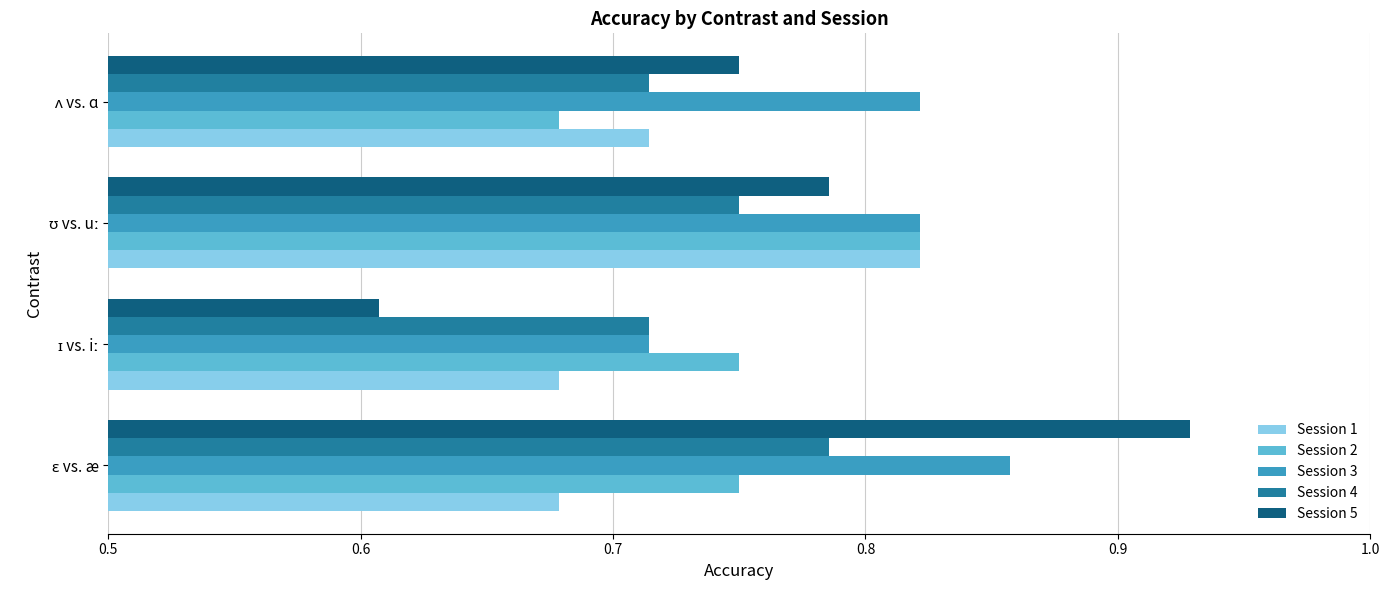

What is the sum of all Session 1 values?

2.9